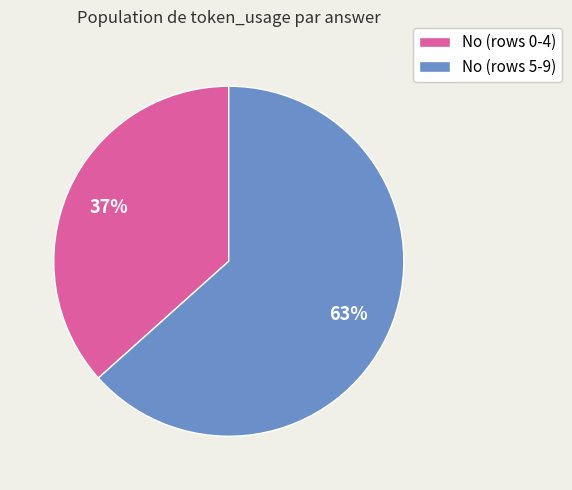

Does any single category account for the majority?

Yes